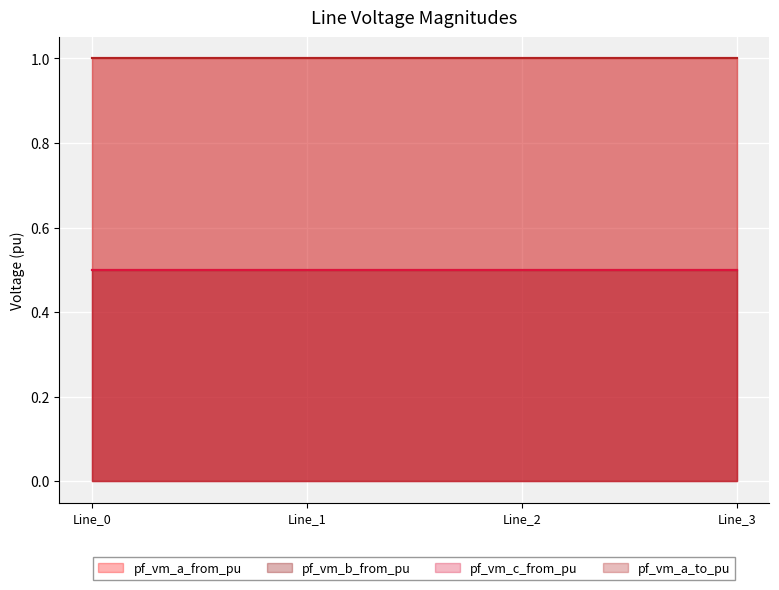

What is the sum of all pf_vm_b_from_pu values?

2.0